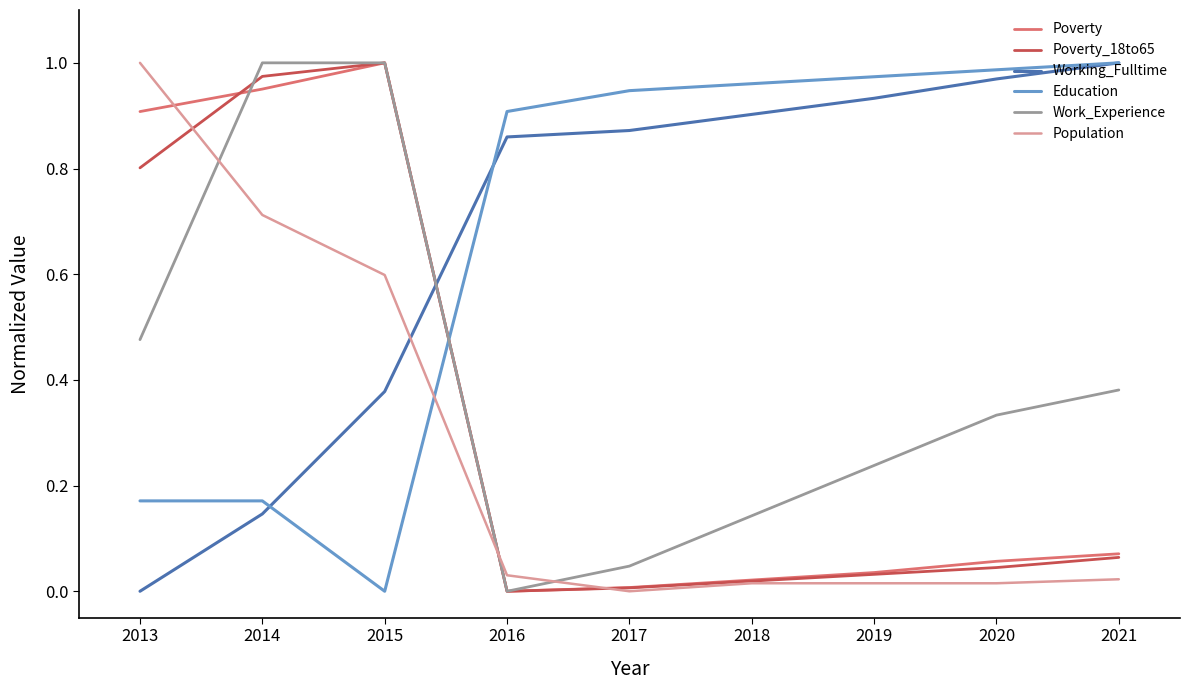

At which label does Working_Fulltime reach its minimum?

2013